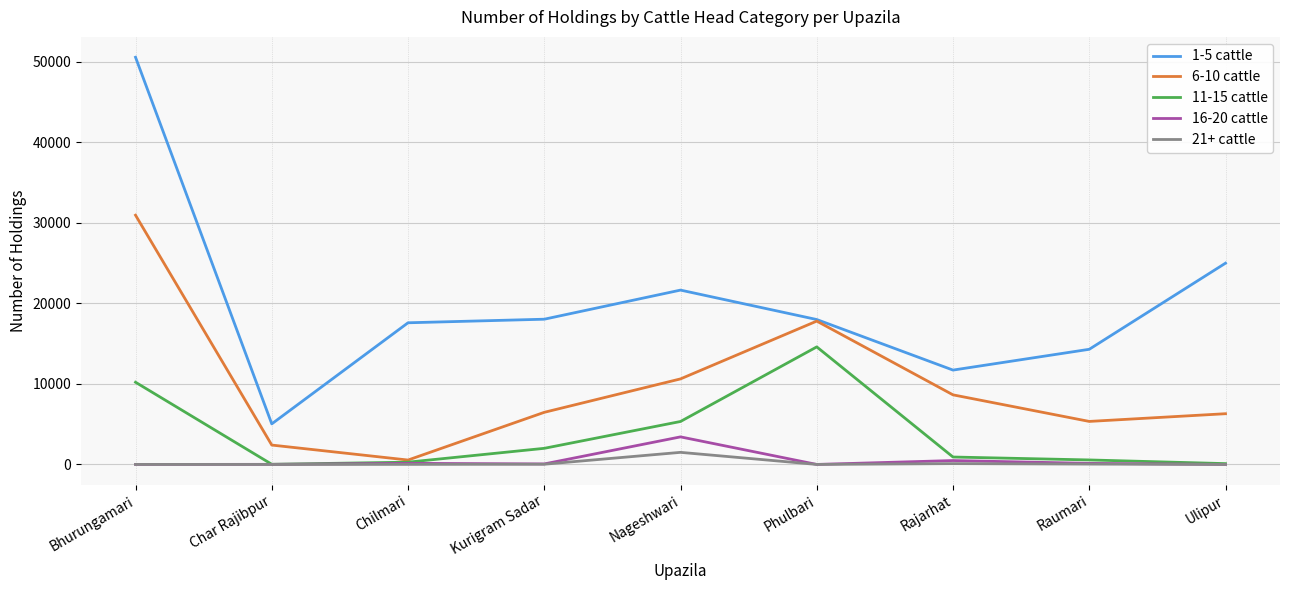

True or false: 11-15 cattle and 1-5 cattle cross at least once.

False